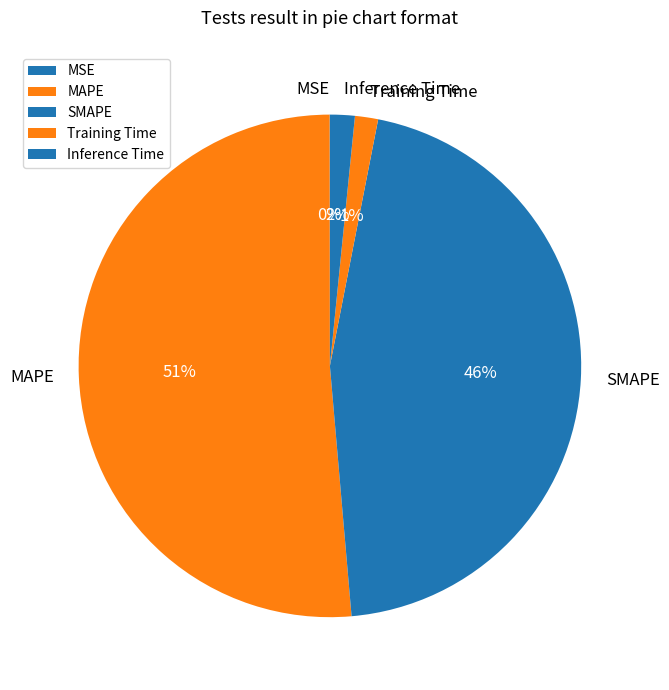

Is there any slice that represents more than half of the pie?

Yes